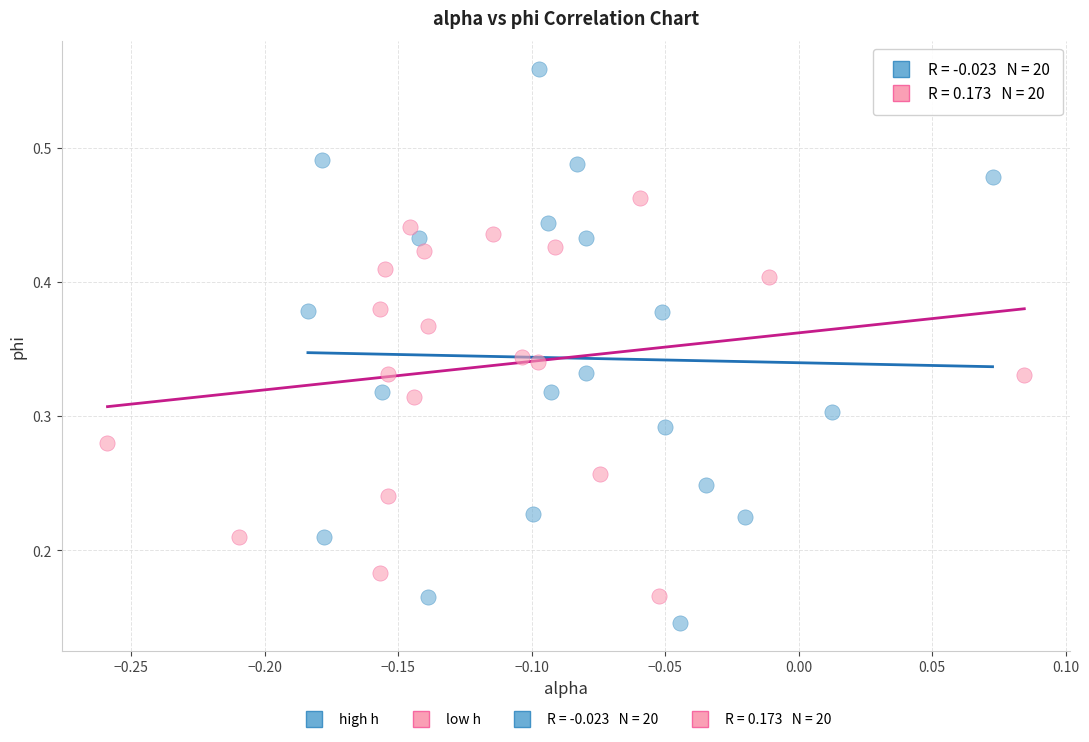

Which series contains the highest Y value?

high h